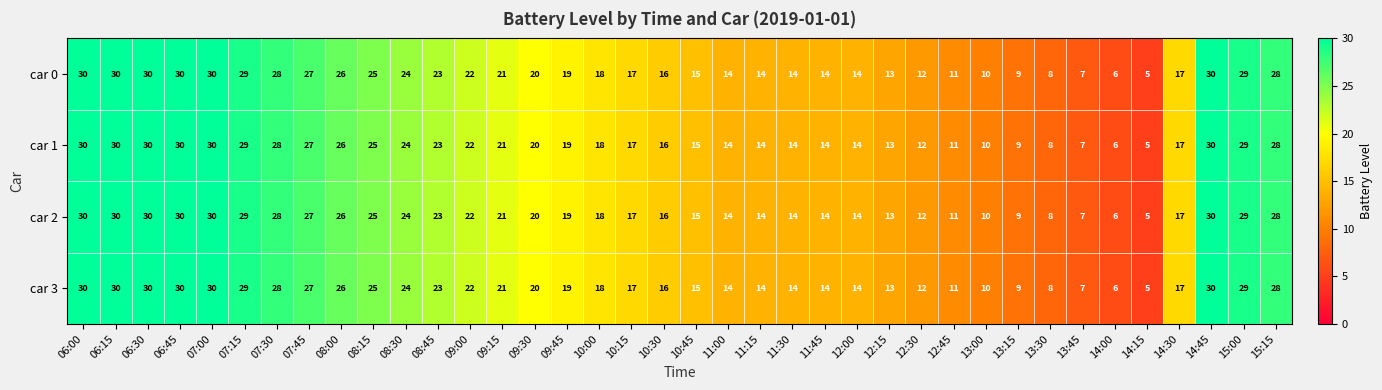

What is the total value across all series at 09:30?

80